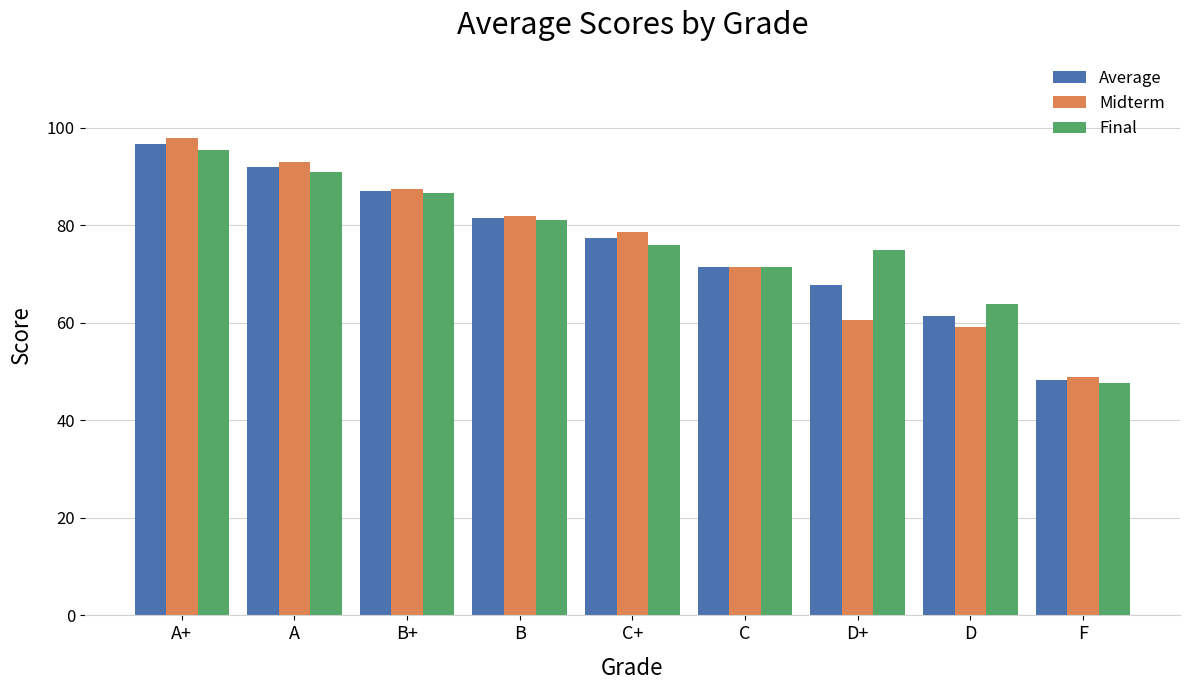

What value does the Midterm series have at C+?

78.7